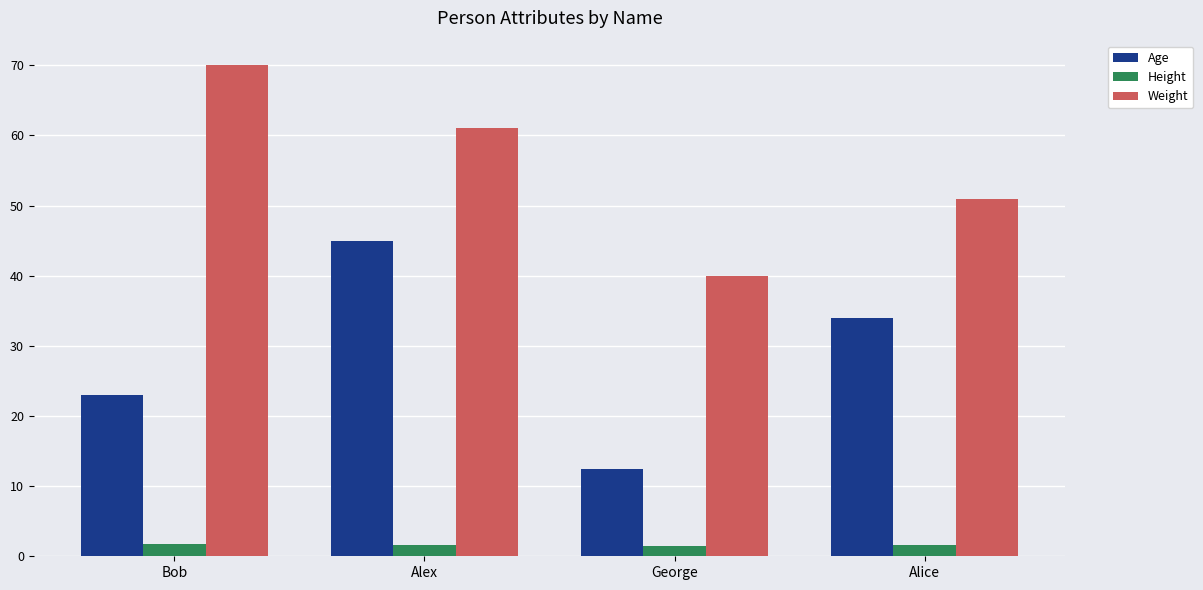

At which label is Weight closest to 55?

Alice